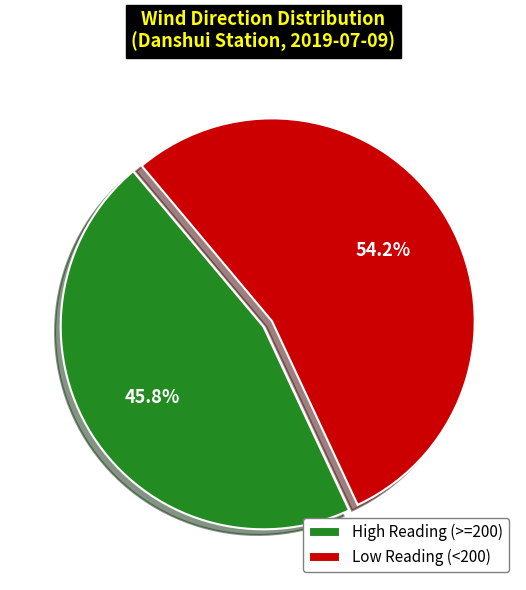

Is there any slice that represents more than half of the pie?

Yes